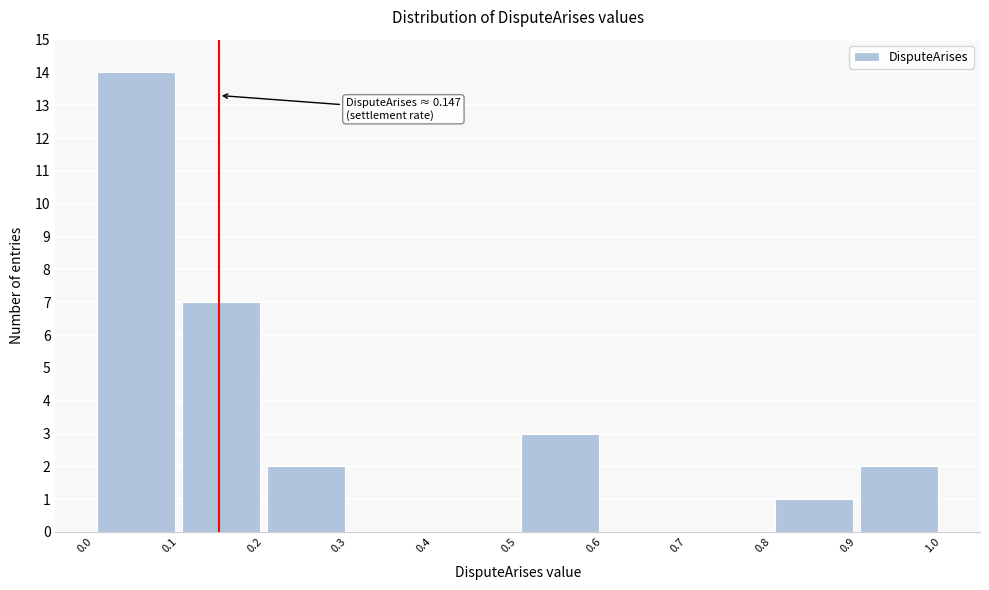

Over which range of the x-axis is the bar tallest?

0.0 to 0.1